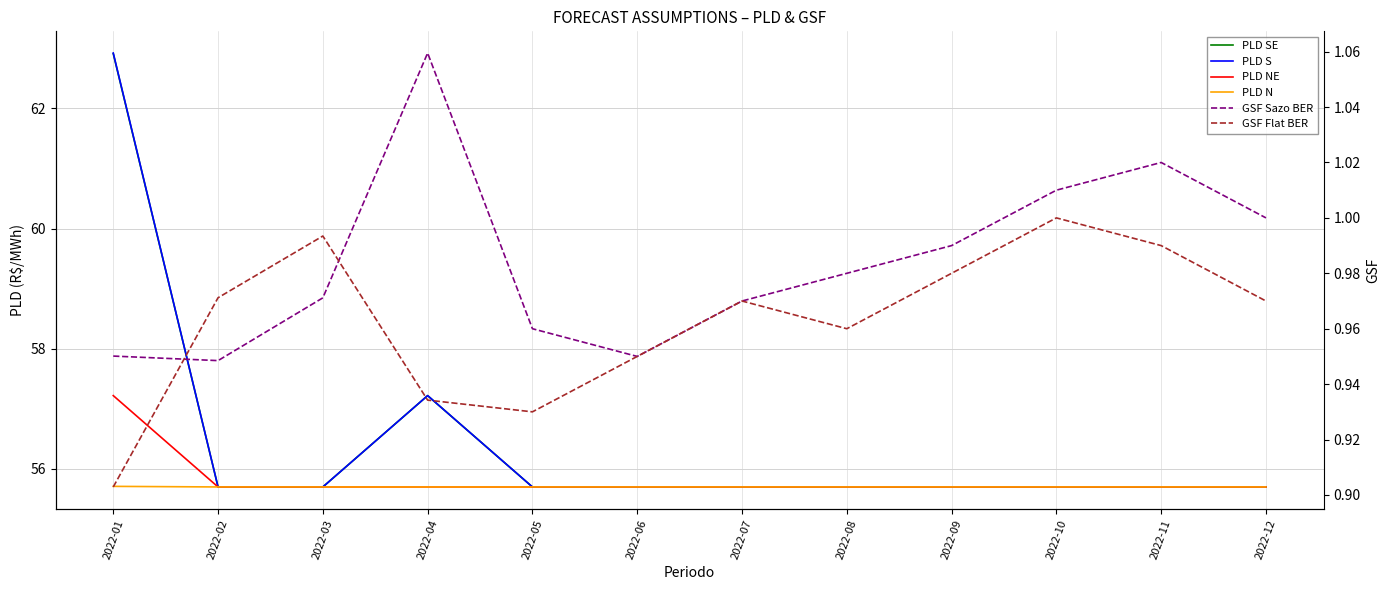

True or false: GSF Flat BER and GSF Sazo BER intersect in this chart.

True